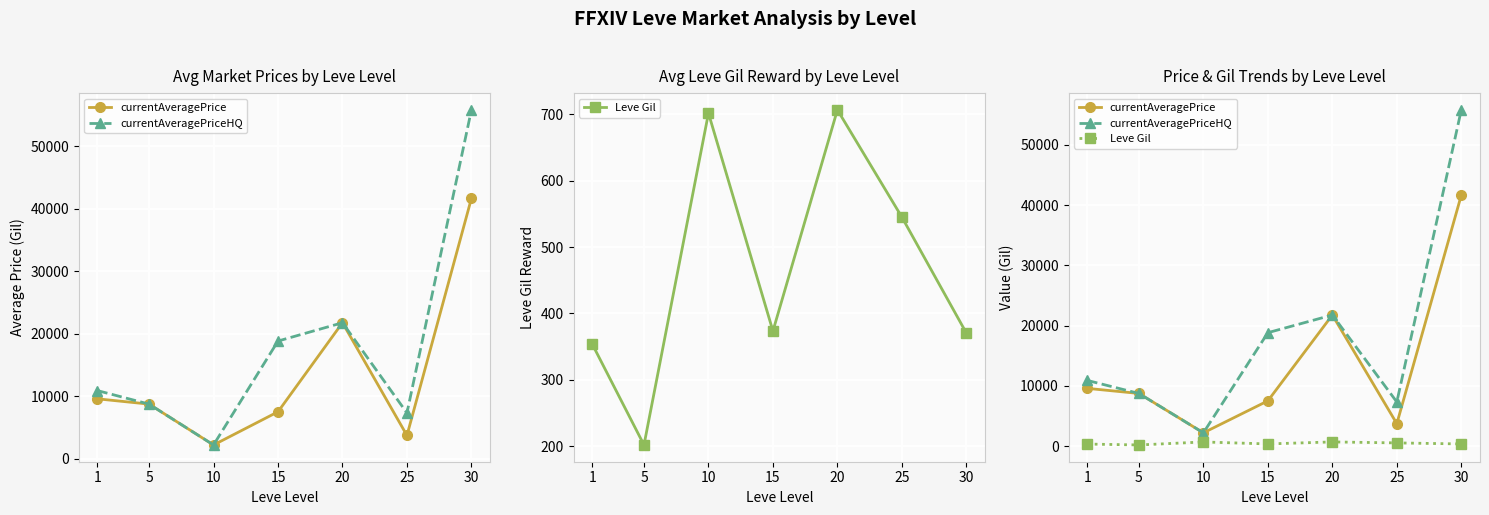

Reading left to right, what are all the values shown in this chart?

currentAveragePrice: 1=9592.3	5=8746.9	10=2215.4	15=7522.0	20=21760.9	25=3734.0	30=41647.5
currentAveragePriceHQ: 1=10907.5	5=8746.9	10=2215.4	15=18830.6	20=21760.9	25=7334.0	30=55797.5
Leve Gil: 1=353.2	5=201.7	10=701.7	15=373.3	20=706.7	25=545.0	30=370.3